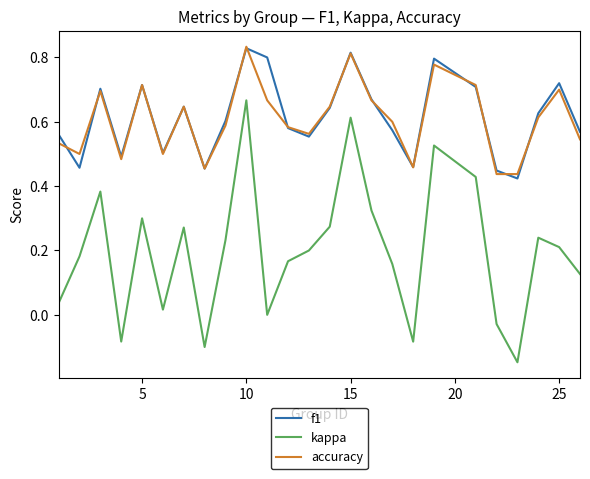

Which series has the largest range (max minus min)?

kappa